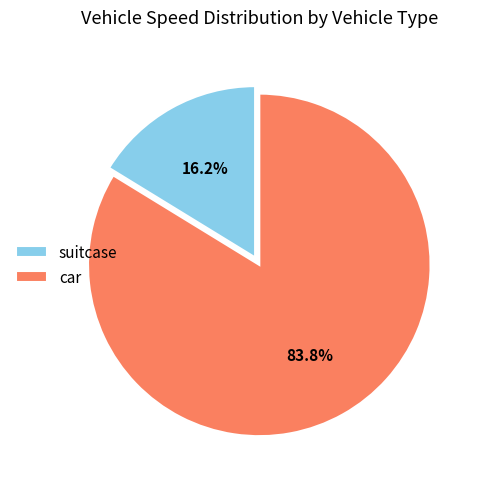

The car slice represents 72% of the pie. True or false?

False